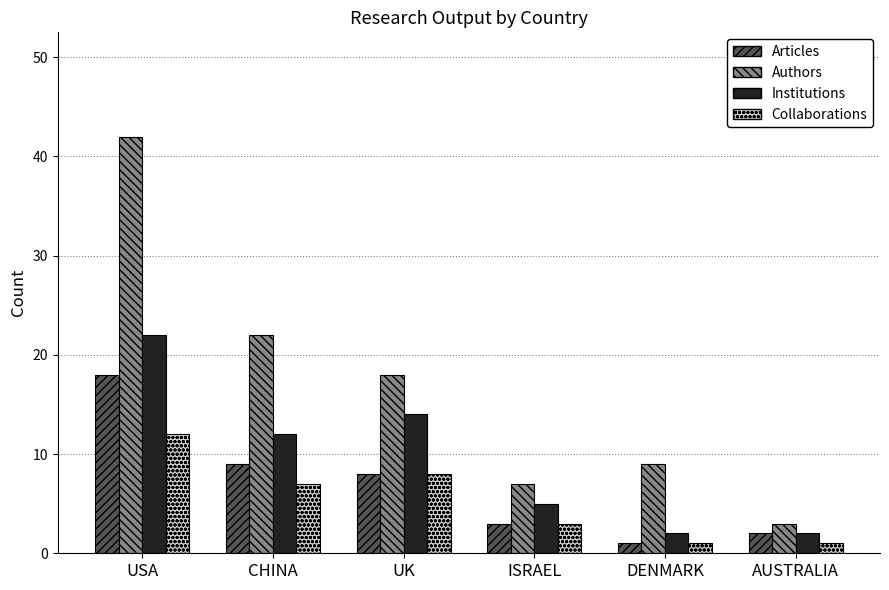

How many Institutions values are between 2 and 14?

5